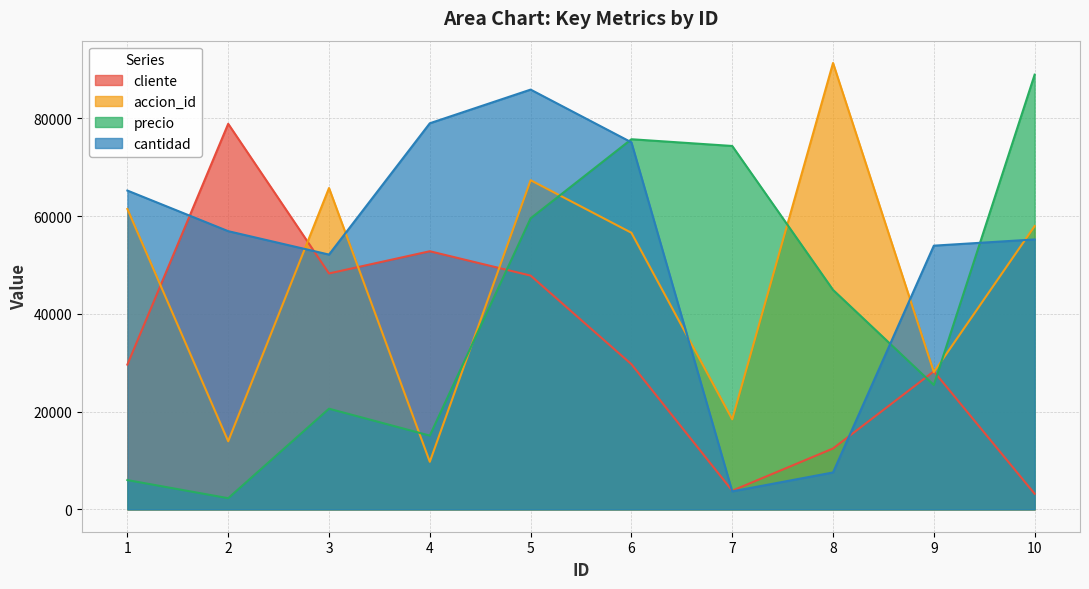

Which series has the widest spread of values?

precio